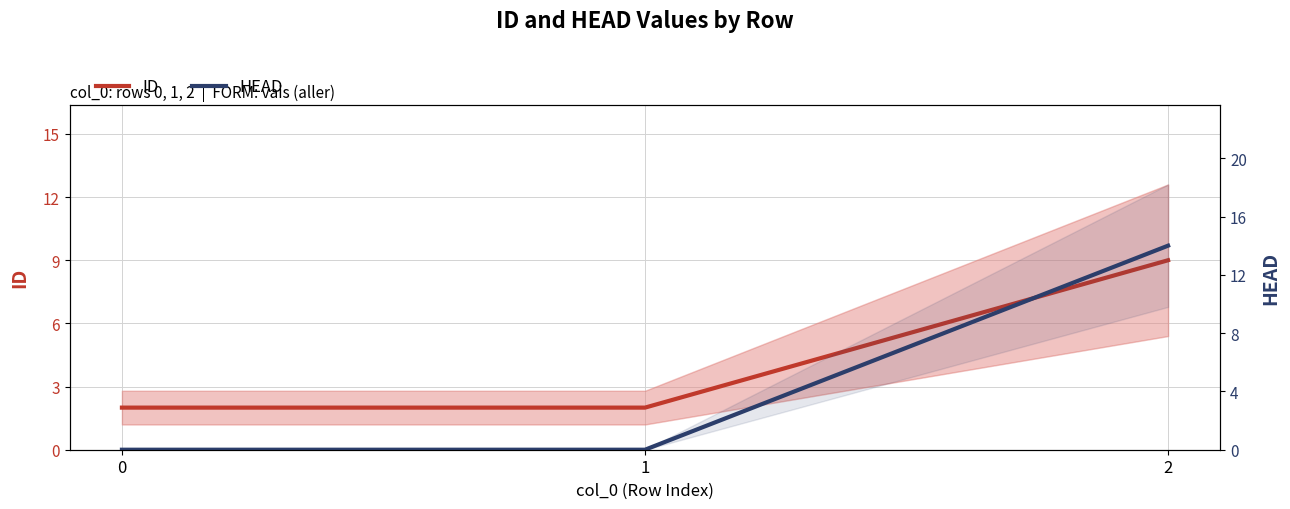

Reading right to left, extract all data points from this chart.

ID: 9	2	2
HEAD: 14	0	0